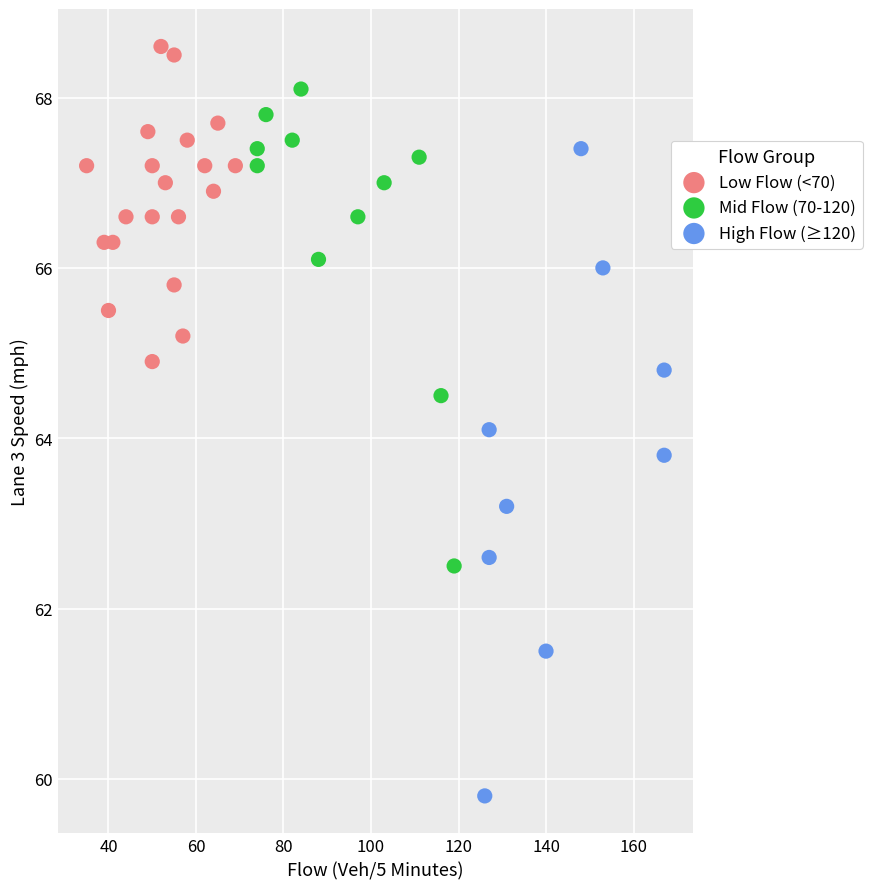

Which series reaches the minimum Y coordinate?

High Flow (≥120)